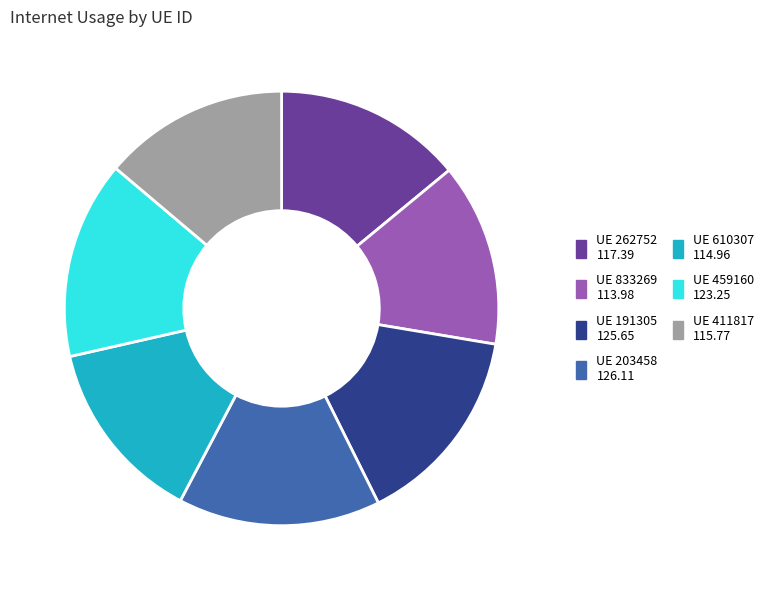

Is there any slice that represents more than half of the pie?

No